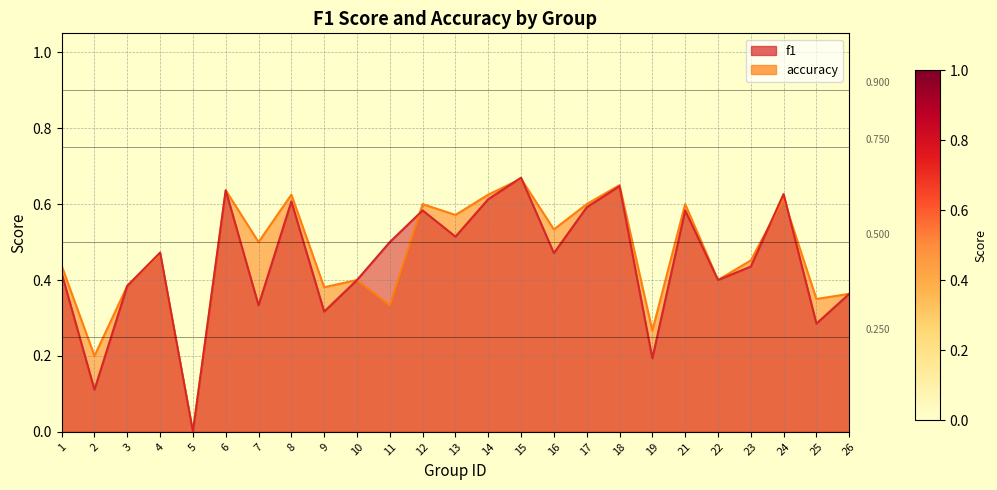

What is the sum of all f1 values?

11.2